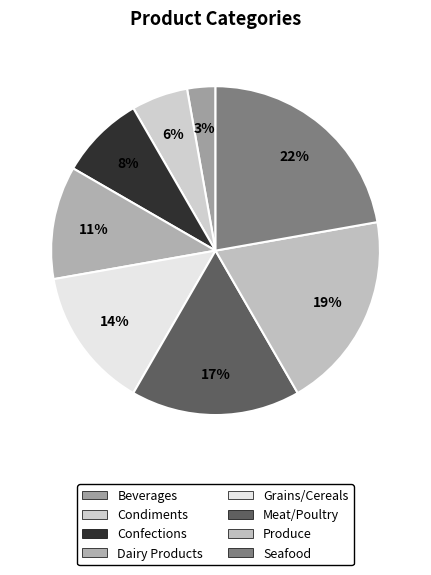

True or false: Beverages accounts for 3% of the total.

True